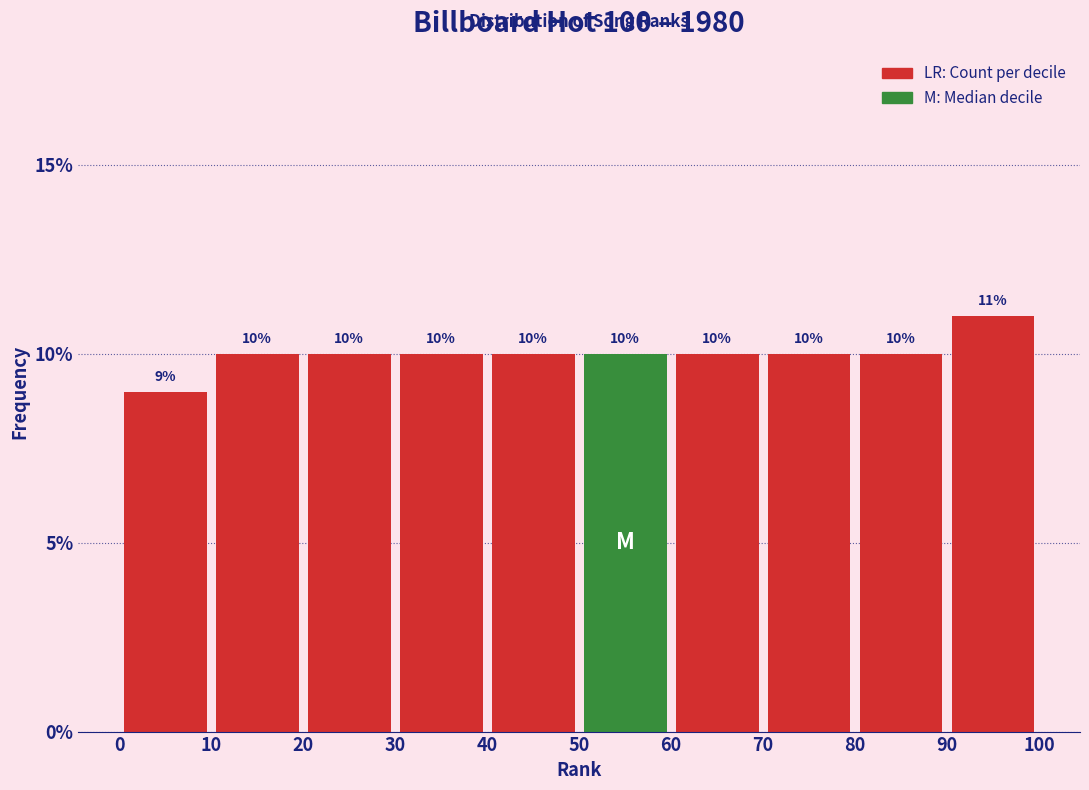

Over which range of the x-axis is the bar tallest?

90 to 100